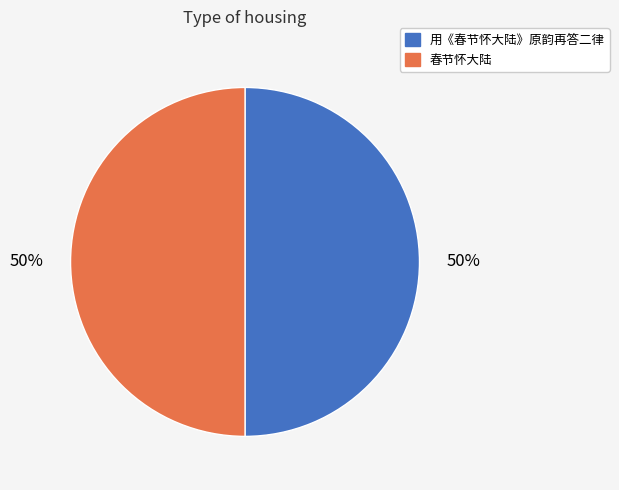

What percentage is the 春节怀大陆 slice, to the nearest percent?

50%